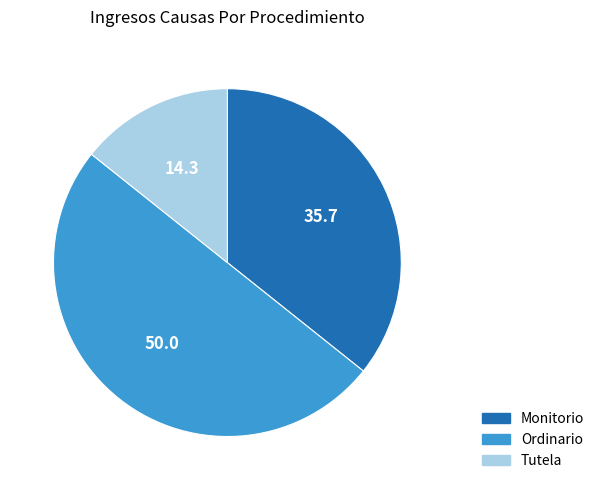

Approximately how many times larger is the value at Ordinario compared to Monitorio?

1.4